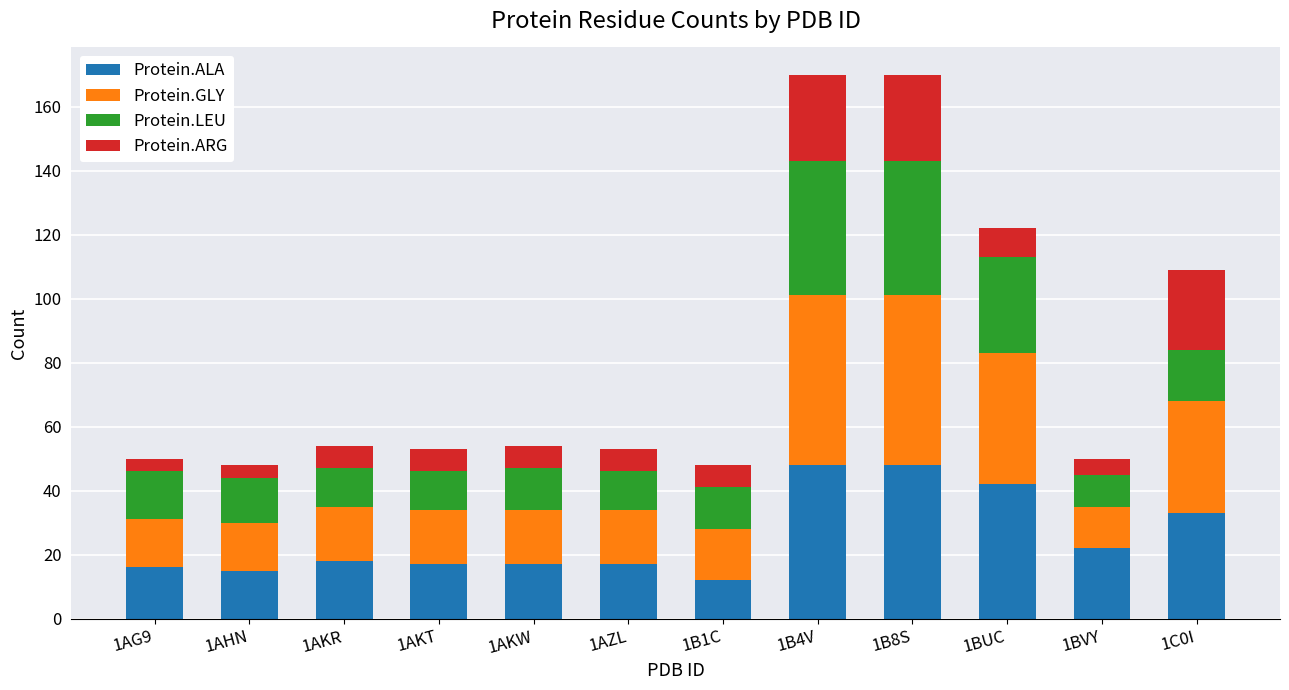

What is the lowest value of the Protein.ALA series?

12